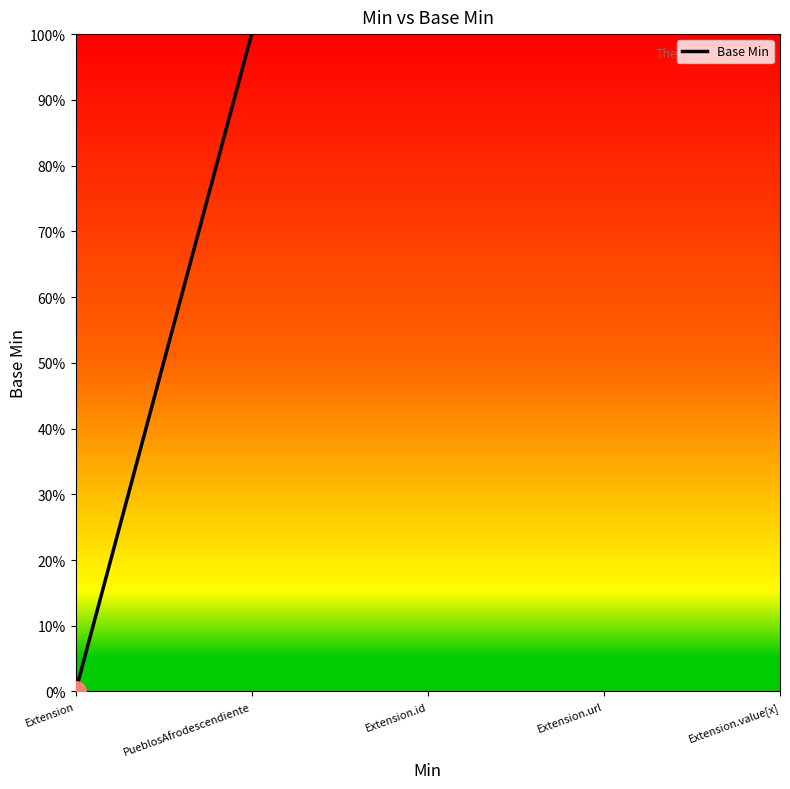

Is it true that the value at Extension is 1?

False